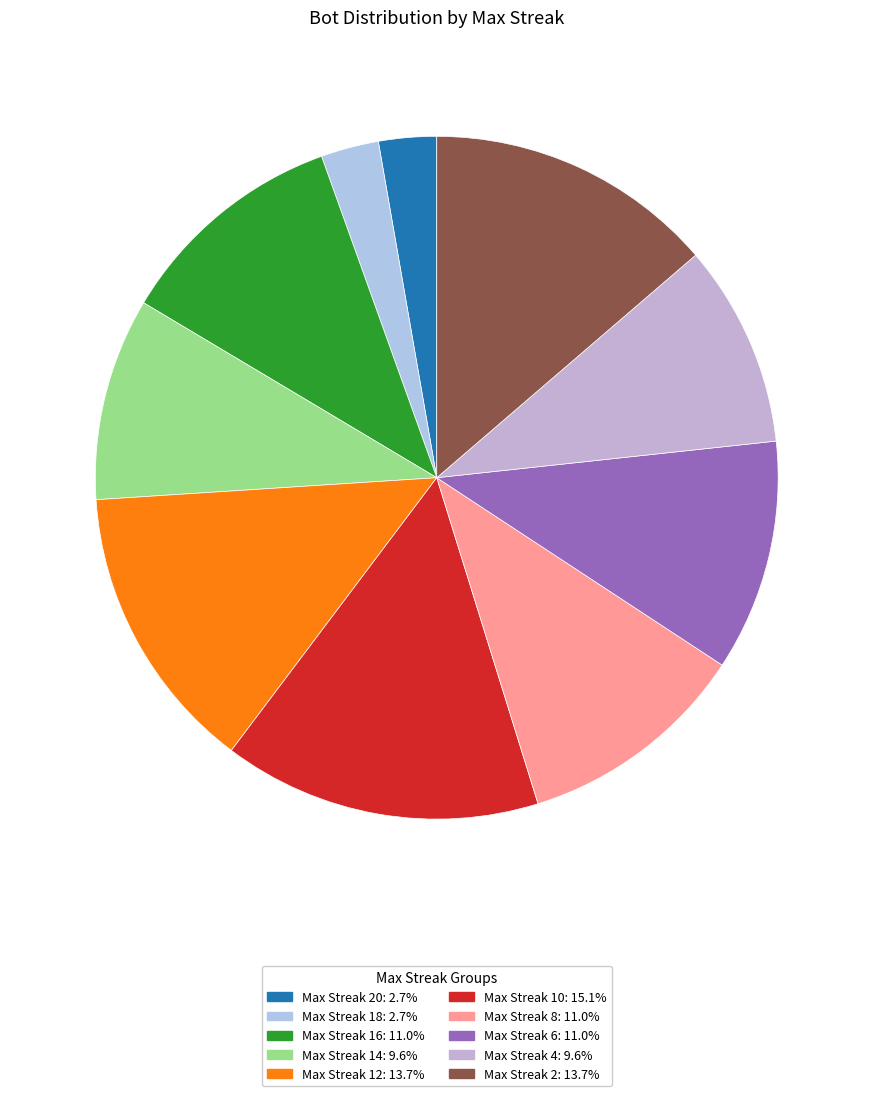

How many segments does this pie chart have?

10